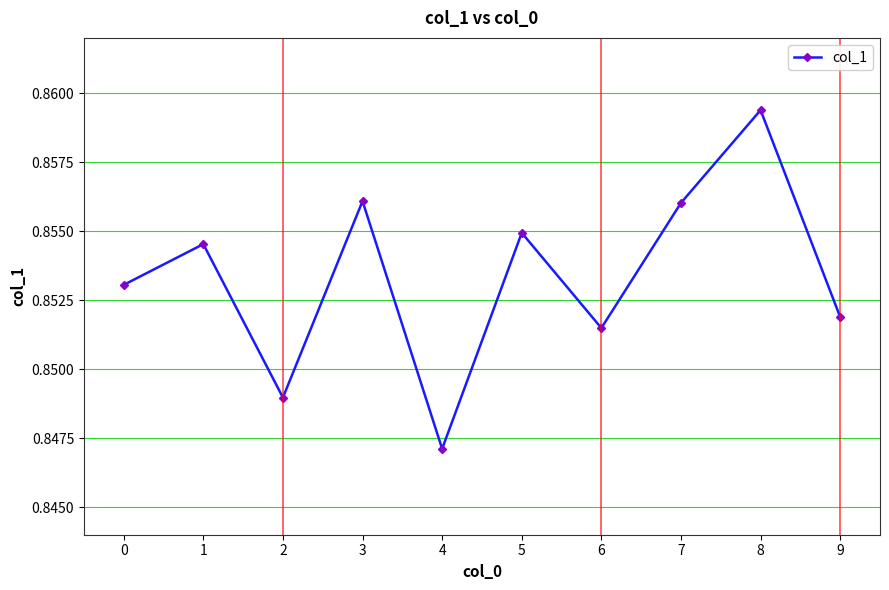

Is it true that the value at 2 is 1.1?

False